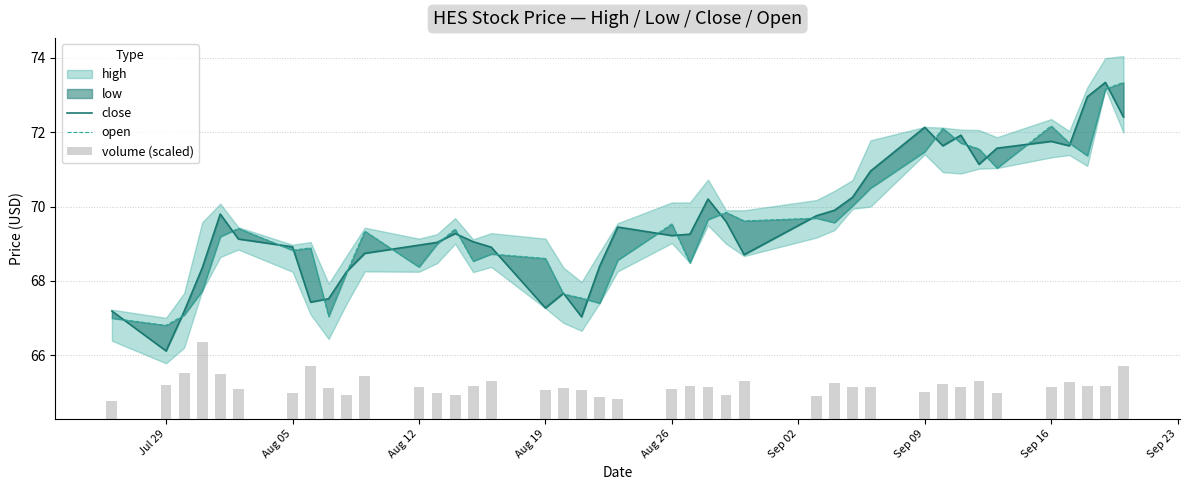

How many groups of bars are there?

40